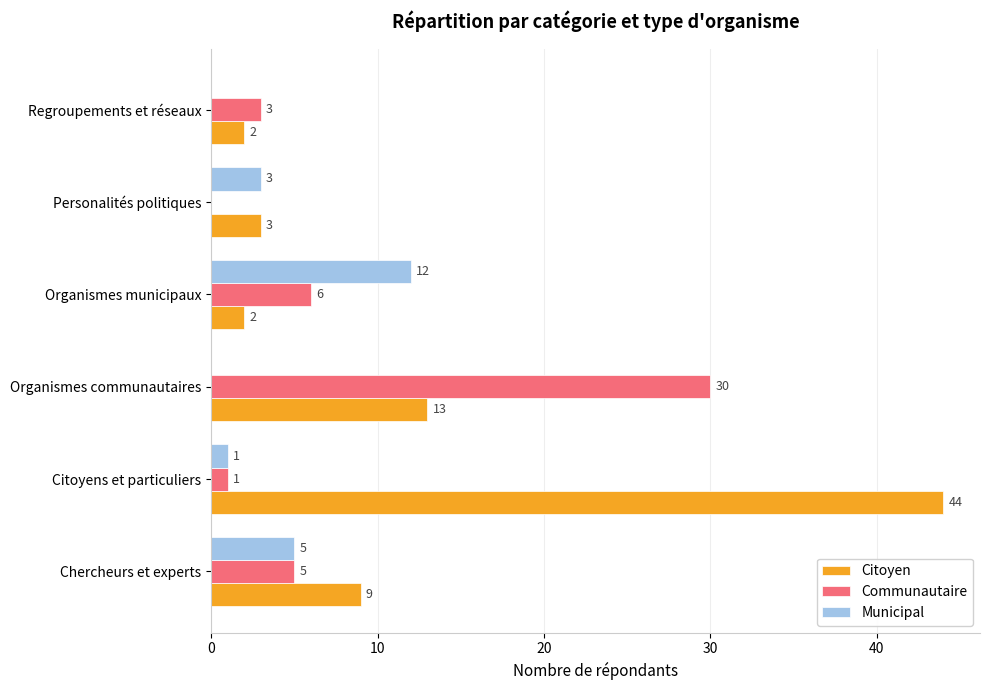

What are all the series names shown in the legend?

Citoyen, Communautaire, Municipal